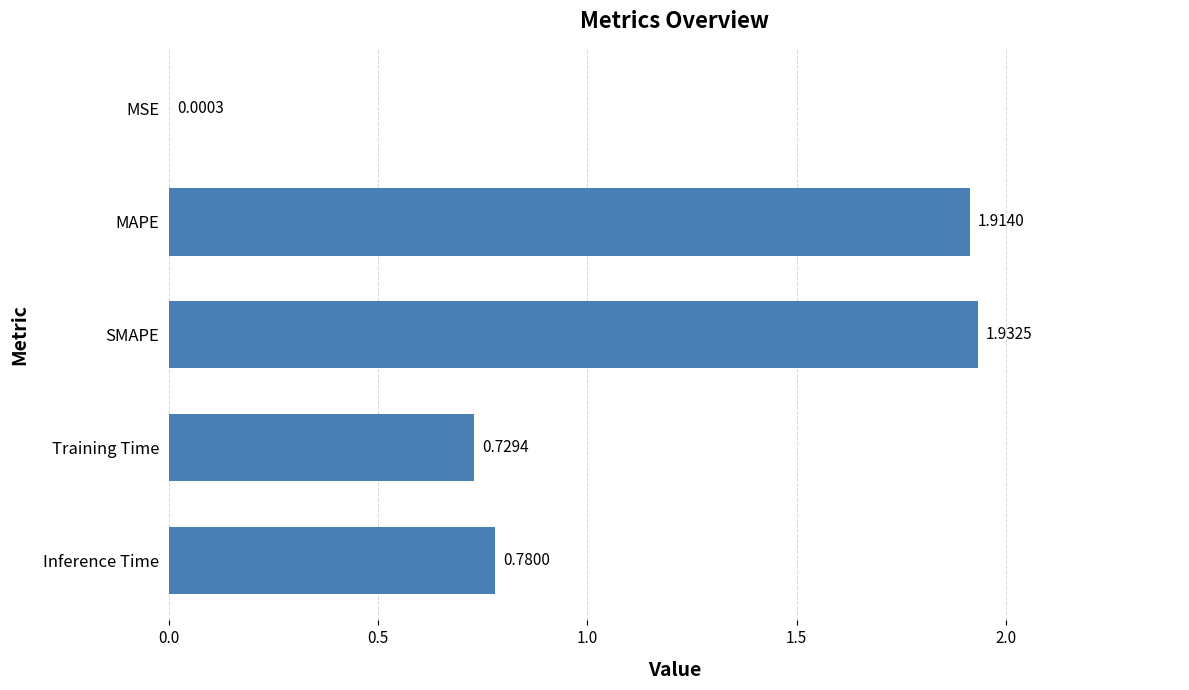

At which label is the value closest to 0?

MSE